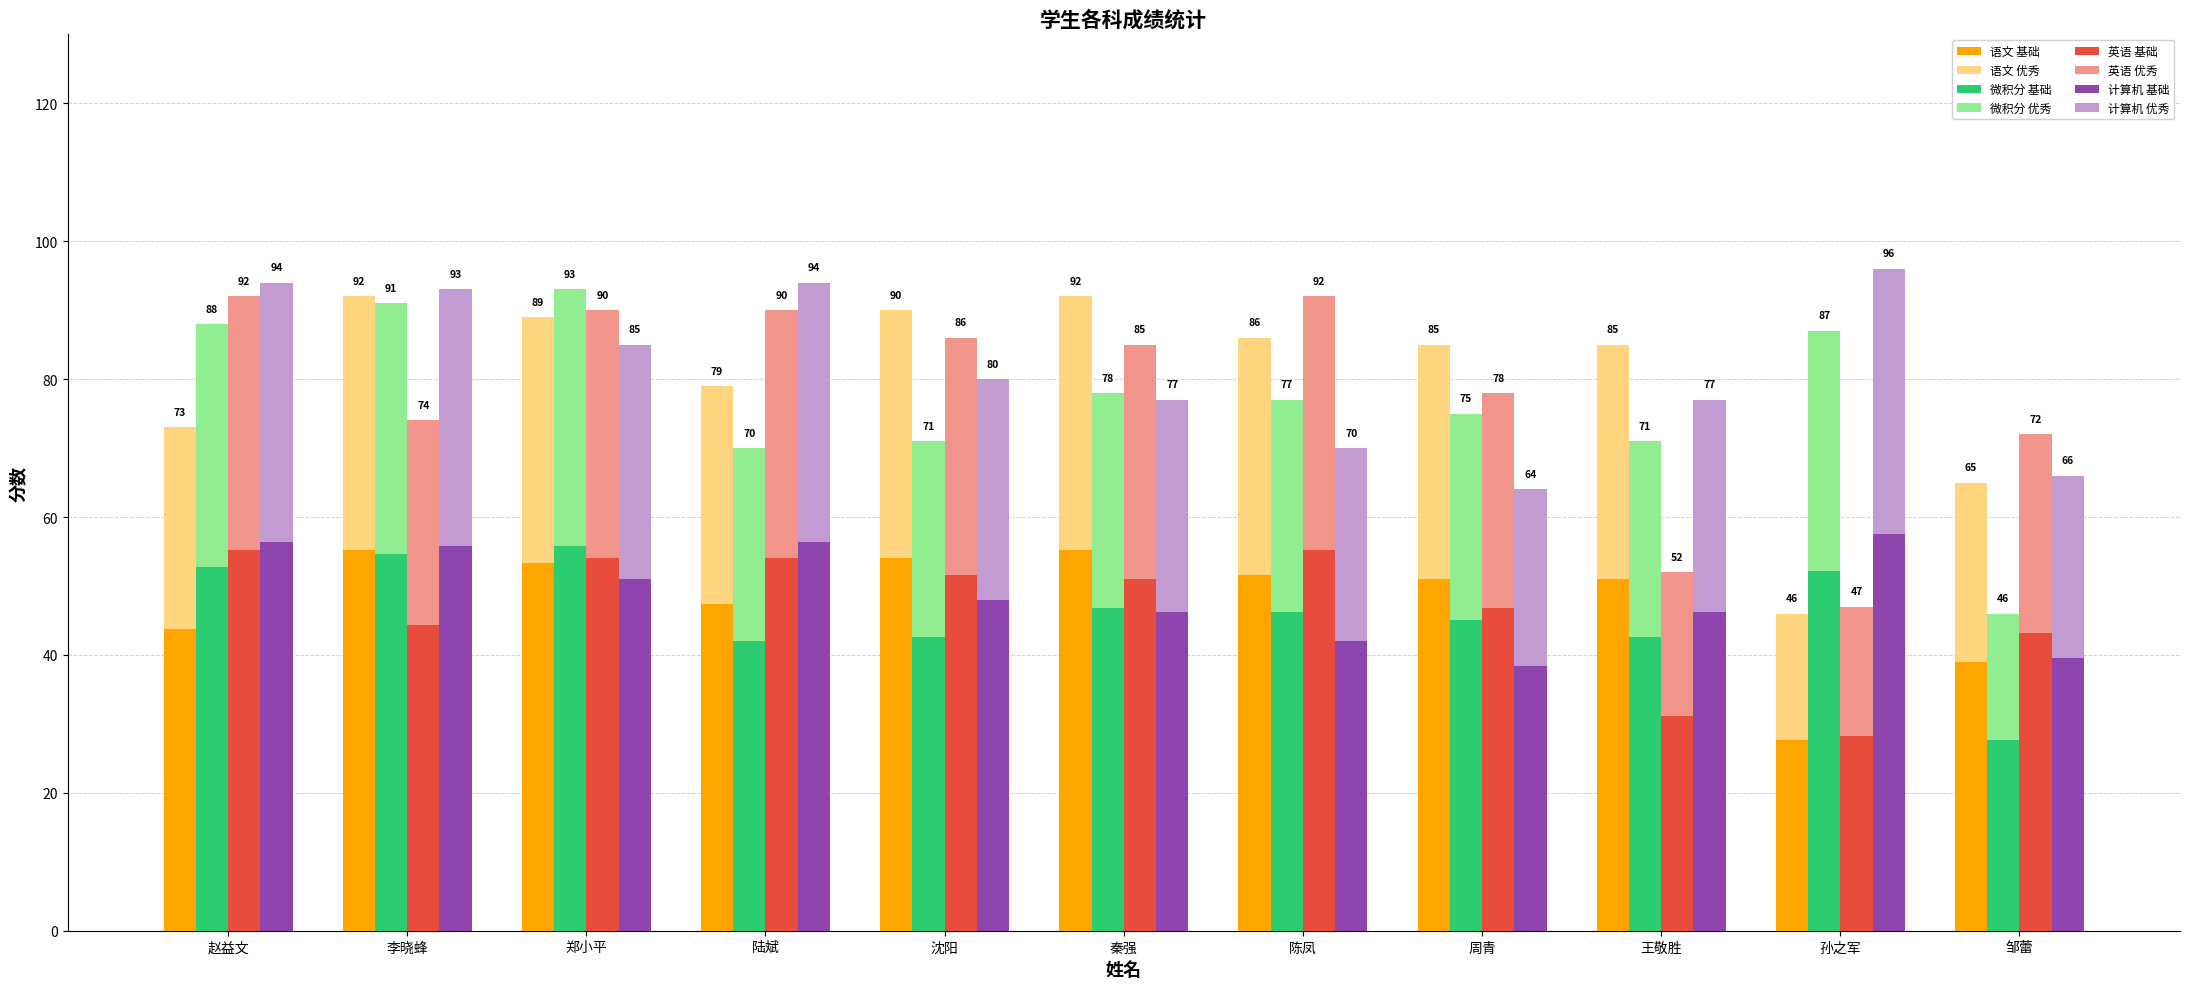

Where is 英语 nearest to the value 41?

邹蕾